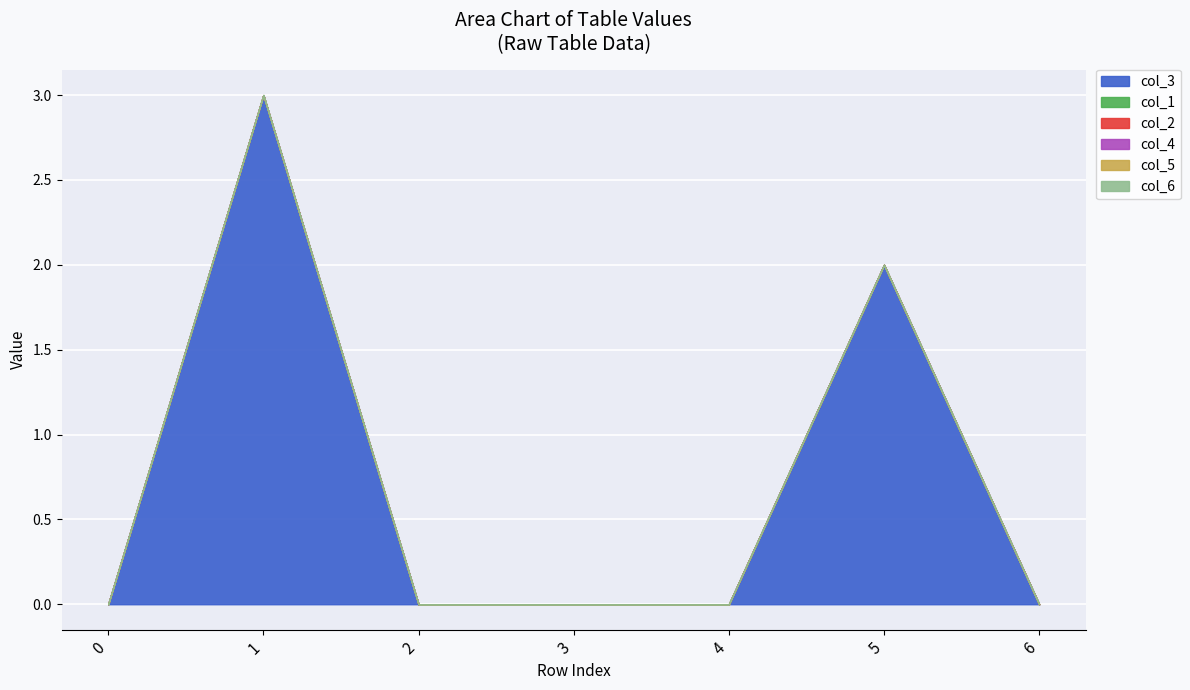

Which series changed the most between 2 and 4?

col_3